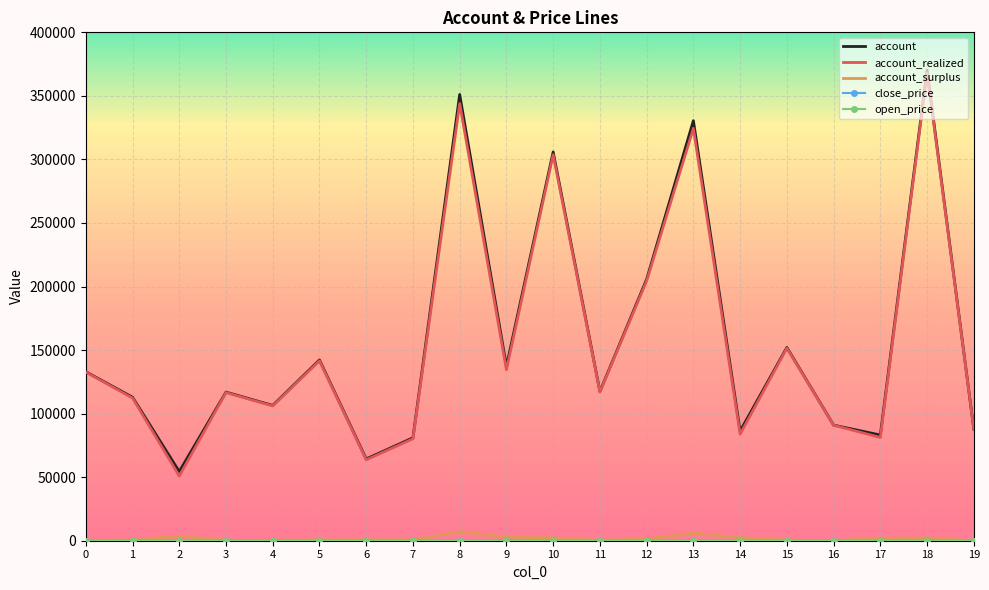

True or false: account and account_surplus intersect in this chart.

False